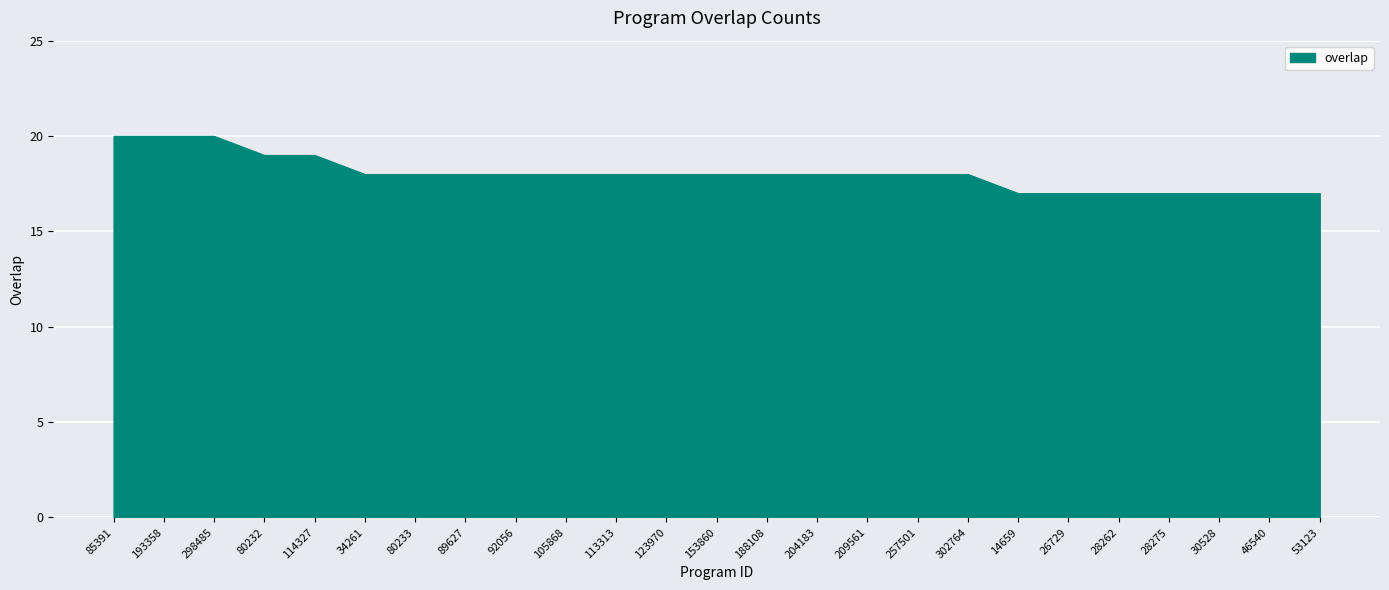

What is the greatest value displayed?

20